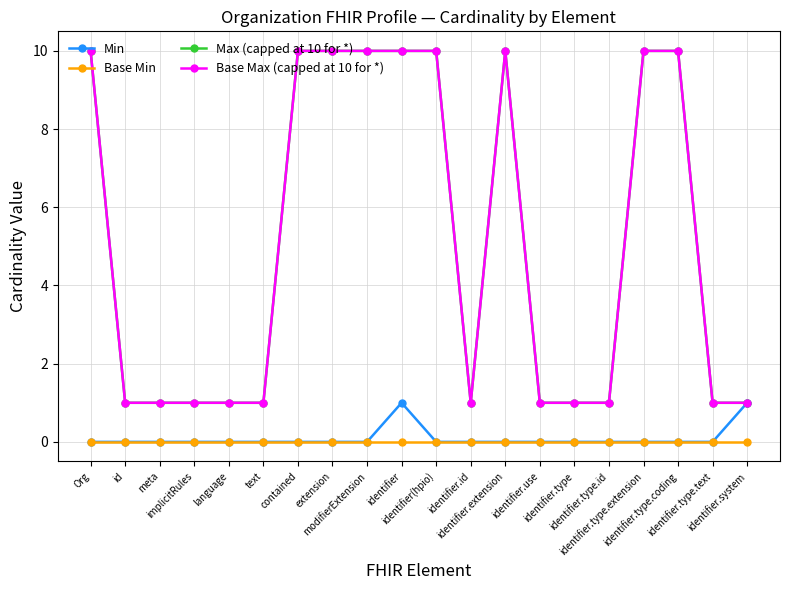

The Max (capped at 10 for *) series shows 10 at extension. True or false?

True